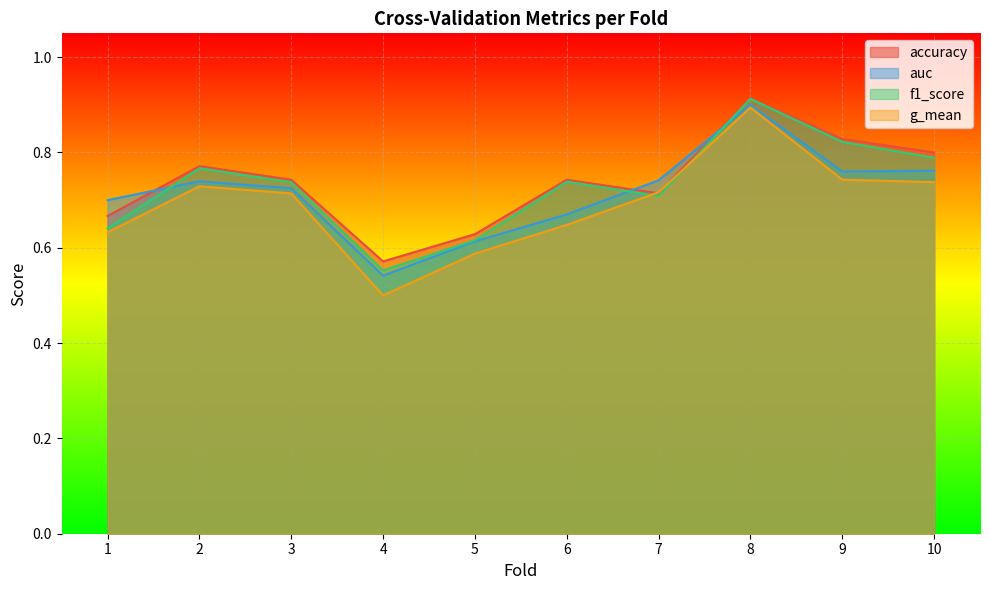

Rank the series by their average value, from lowest to highest.

g_mean, auc, f1_score, accuracy